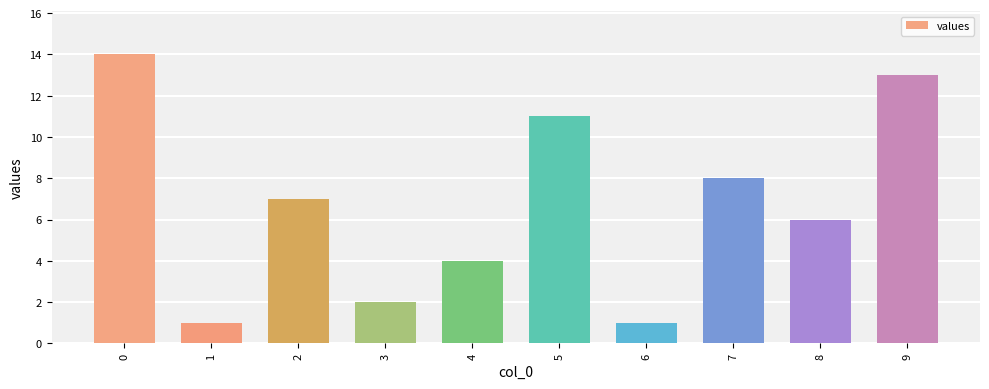

What is the difference between the values at 3 and 5?

9